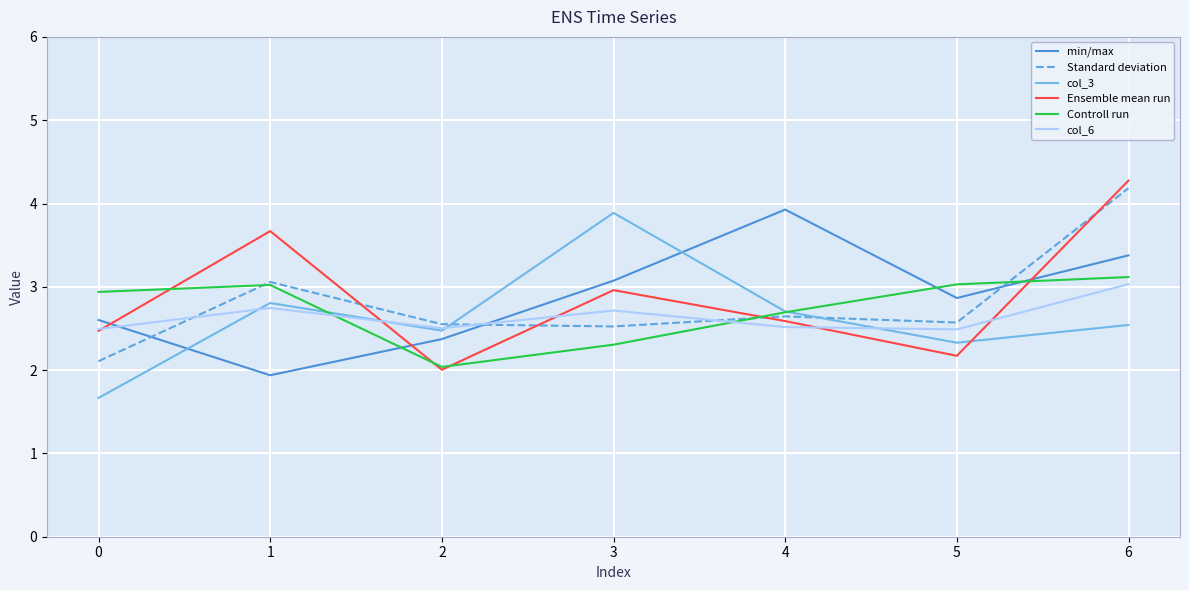

Where is the first local minimum for min/max?

1